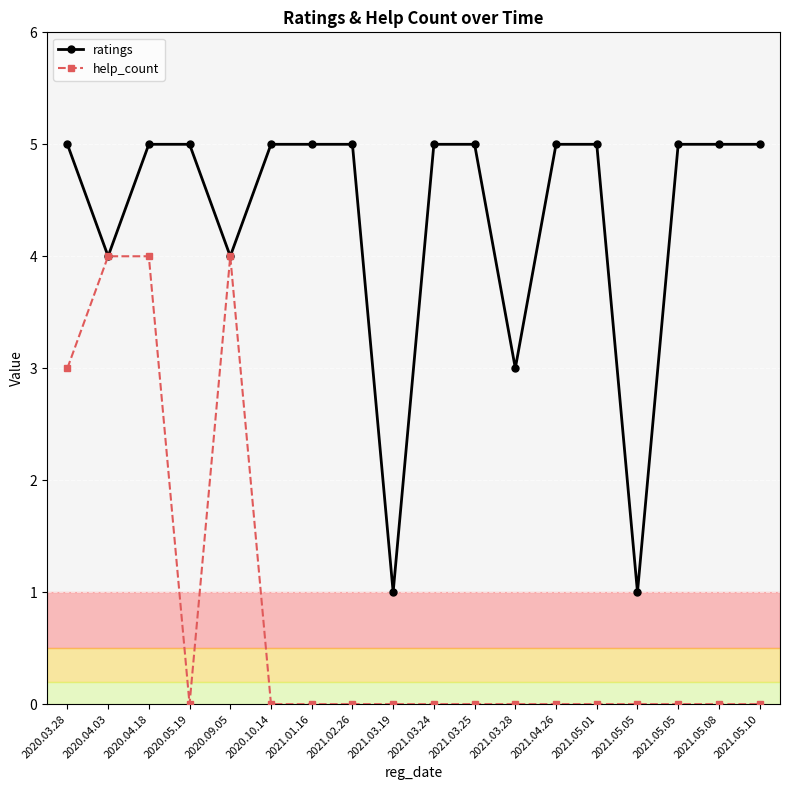

How many lines are shown in the chart?

2